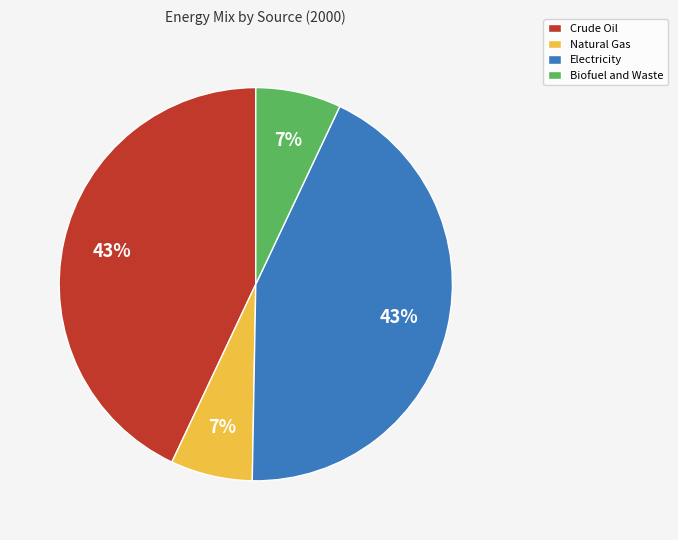

To the nearest percent, what percentage of the pie is Biofuel and Waste?

7%